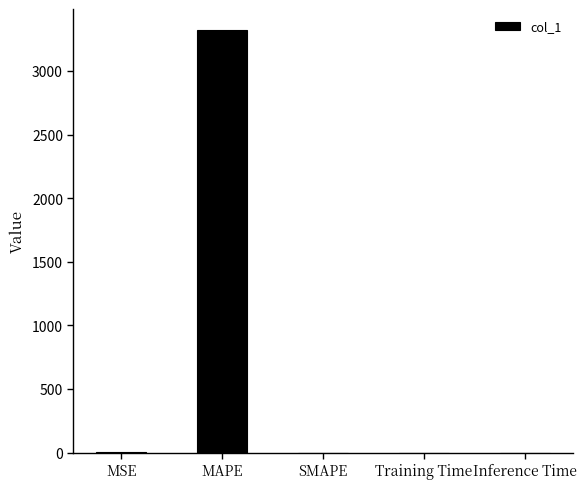

What is the sum of all values?

3322.2